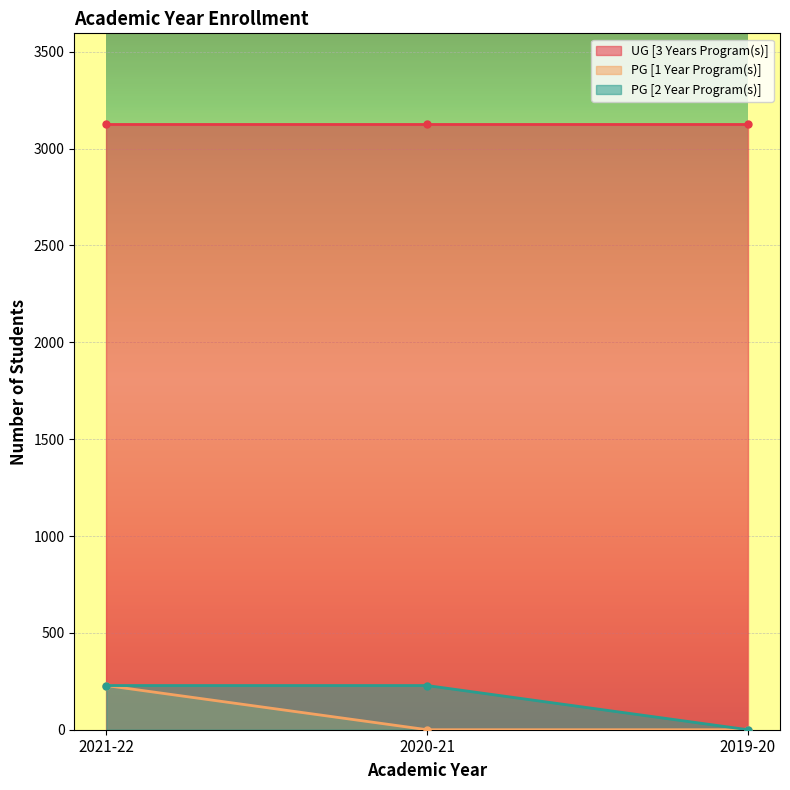

Which series has the largest range (max minus min)?

PG [1 Year Program(s)]